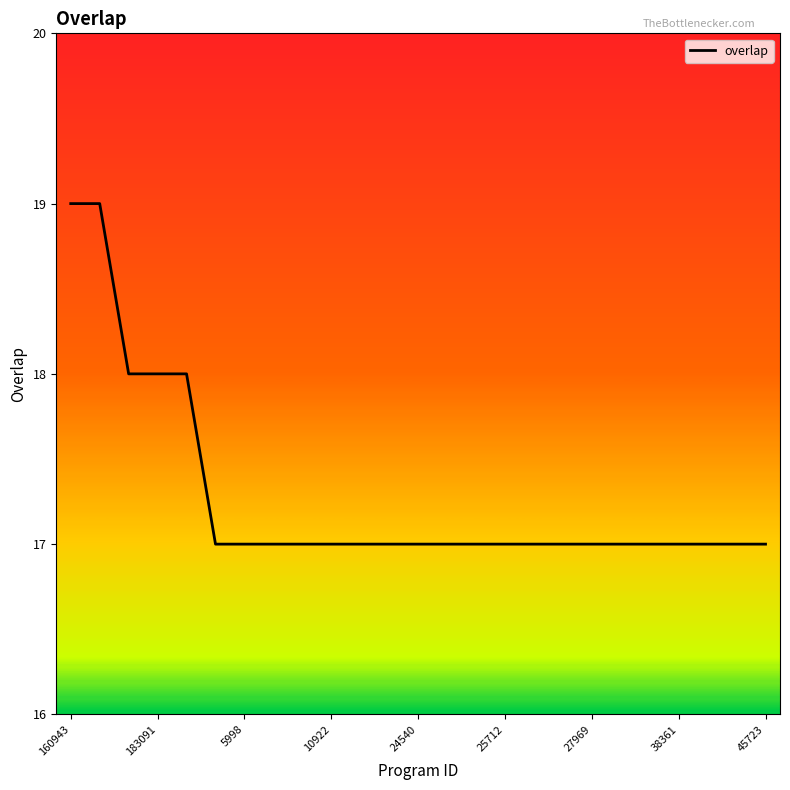

What is the maximum value shown in the chart?

19